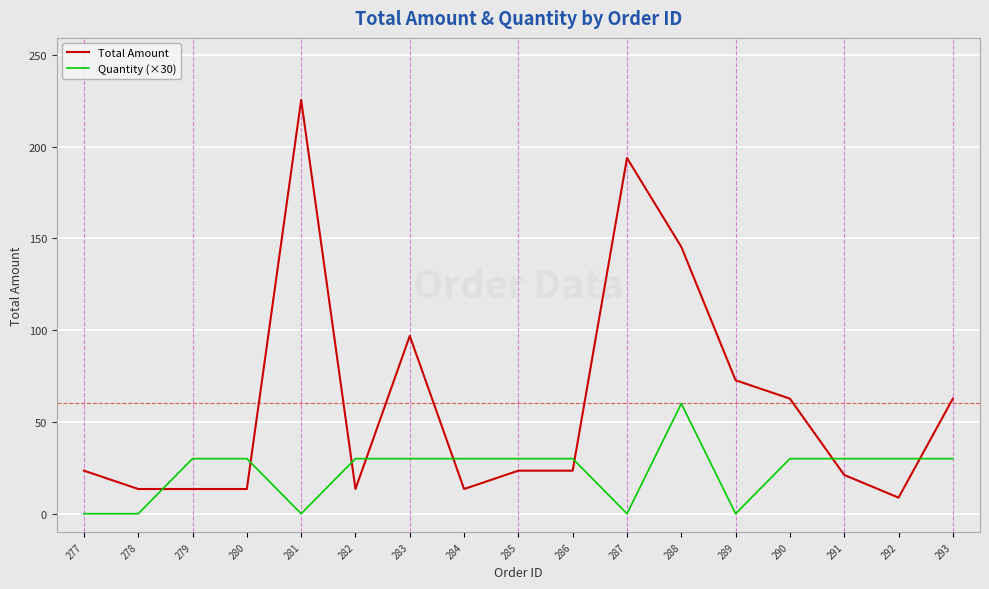

Reading left to right, transcribe all the data shown in this chart.

Total Amount: 23.5	13.5	13.5	13.5	225.4	13.5	96.9	13.5	23.5	23.5	193.8	145.4	72.7	62.7	21.1	8.8	62.7
Quantity (×30): 0.0	0.0	30.0	30.0	0.0	30.0	30.0	30.0	30.0	30.0	0.0	60.0	0.0	30.0	30.0	30.0	30.0